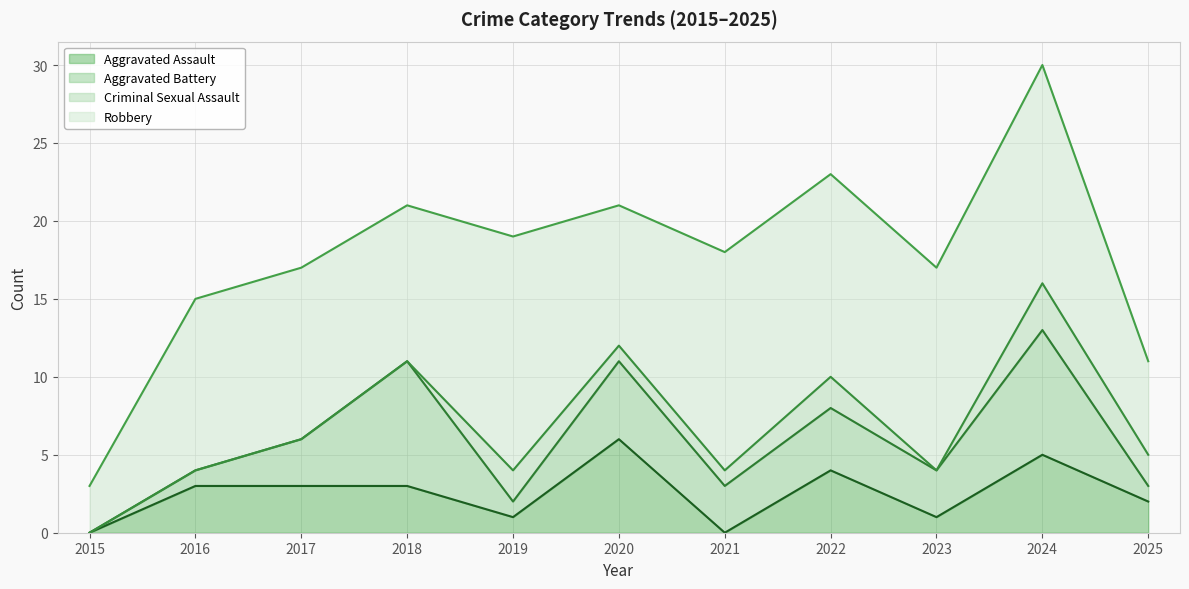

At which category does Robbery reach its first local valley?

2018